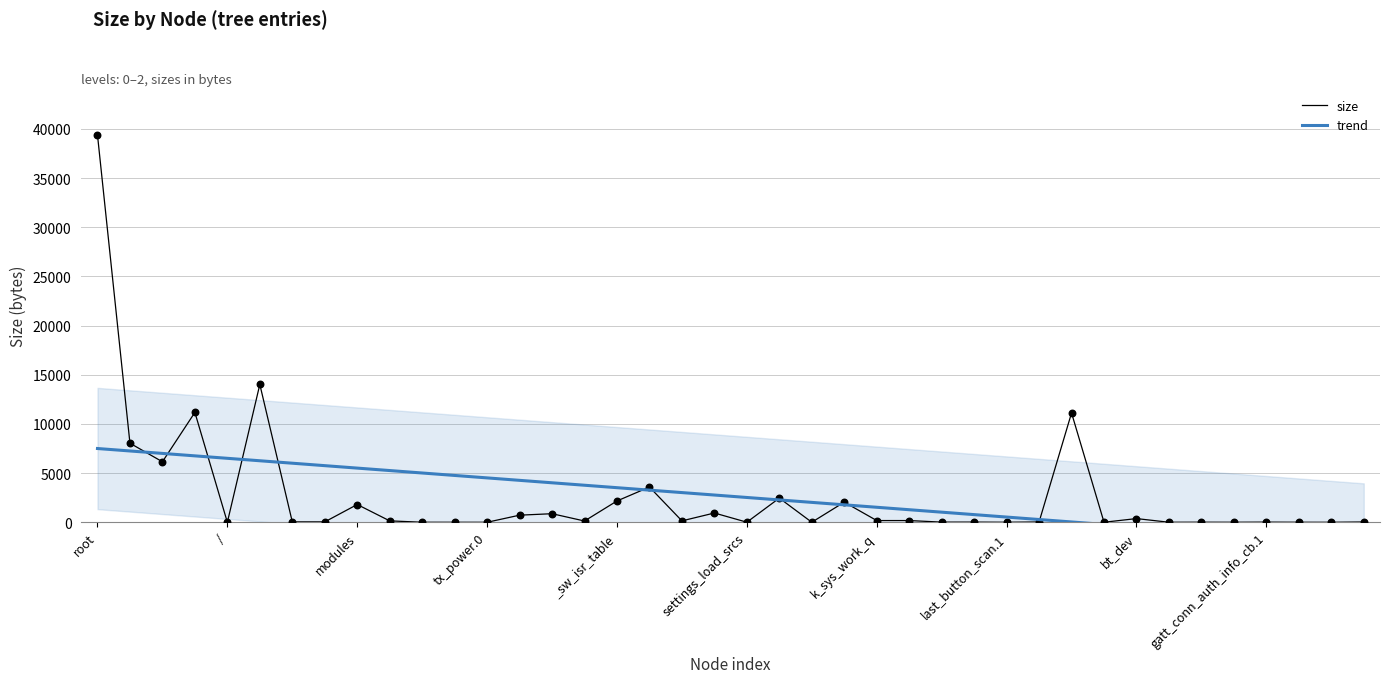

Which series has the largest total across all categories?

trend